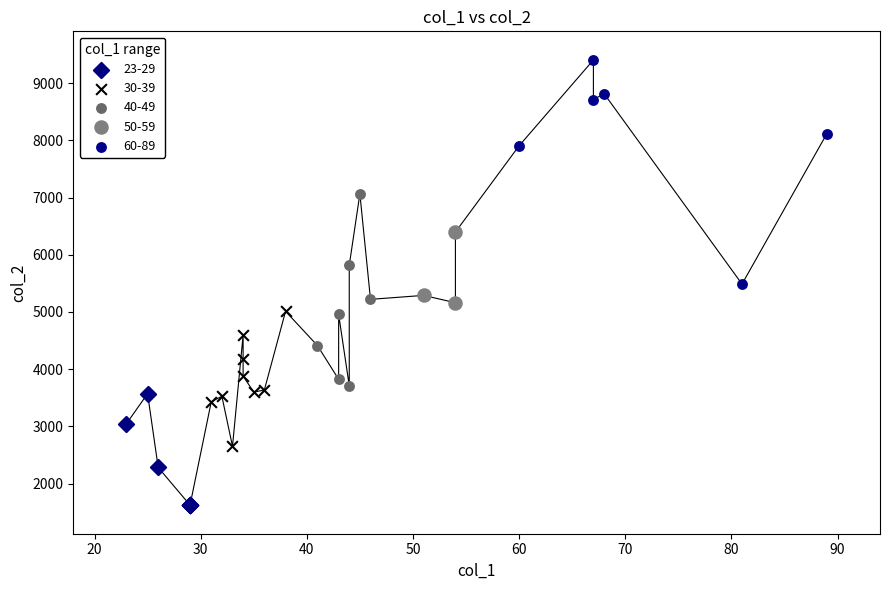

Which series reaches the minimum Y coordinate?

23-29